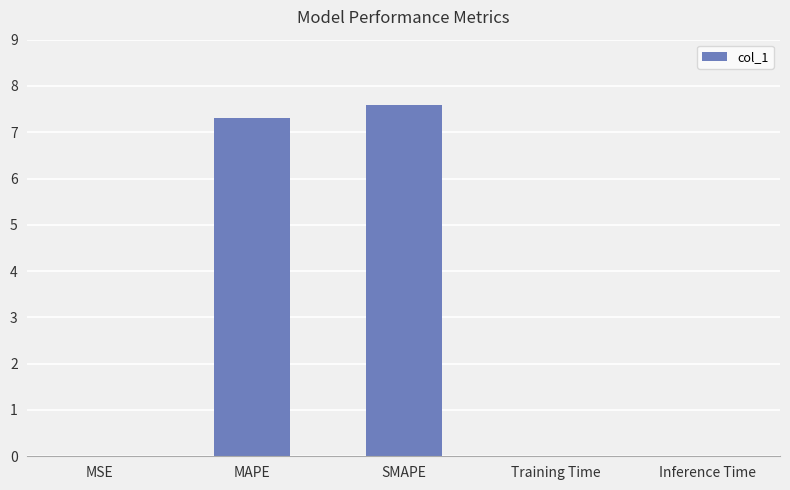

The value at MAPE is 7.3. True or false?

True